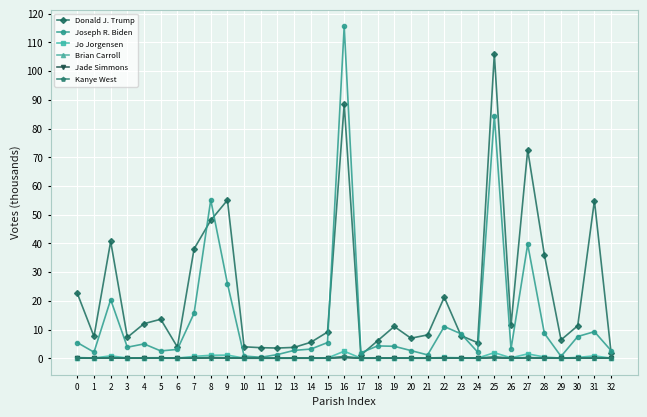

True or false: Brian Carroll and Donald J. Trump intersect in this chart.

False